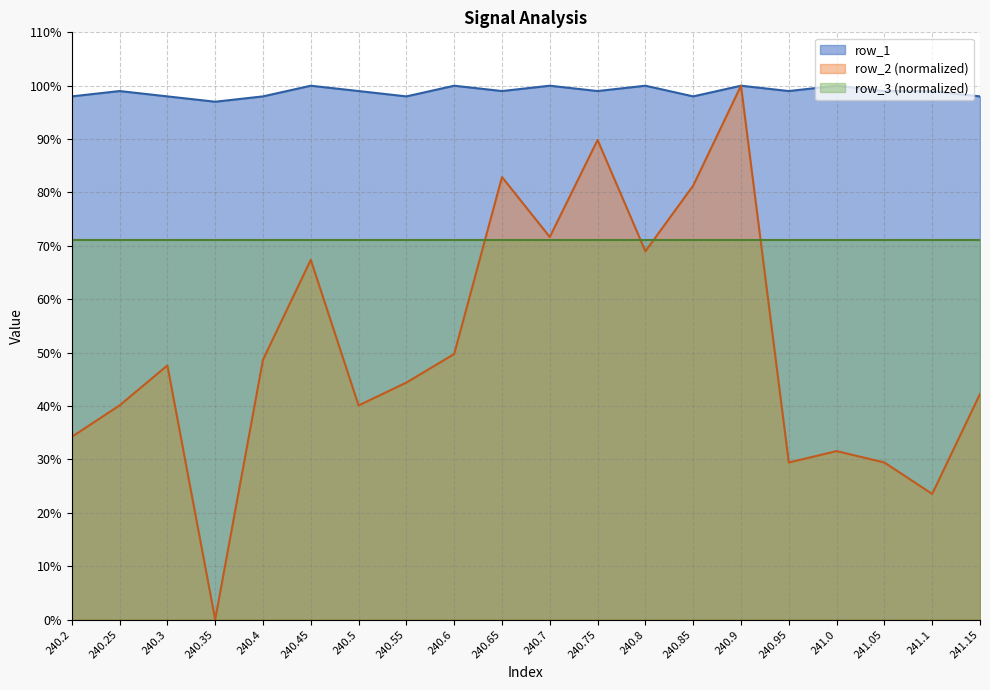

What is the sum of the row_2 values at 240.5 and 240.25?

80.2